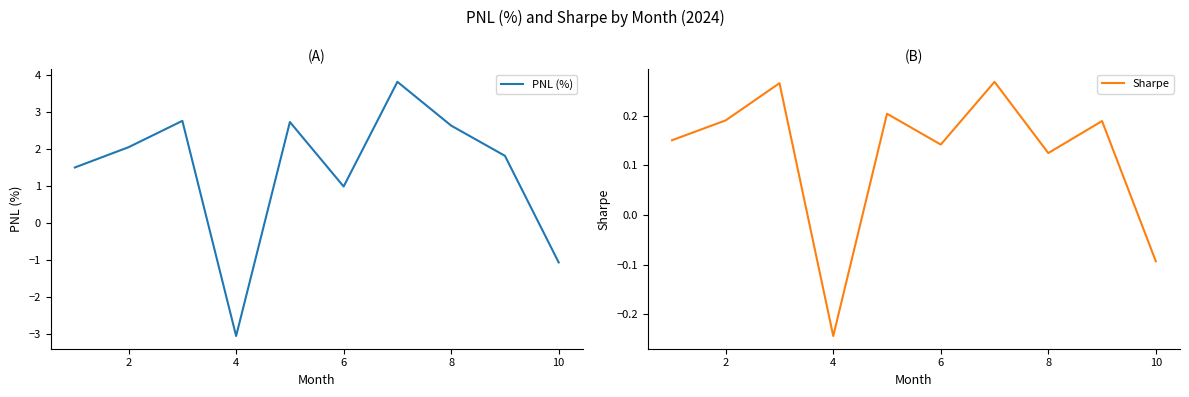

True or false: PNL (%) has a value of 1.0 at 6.

True